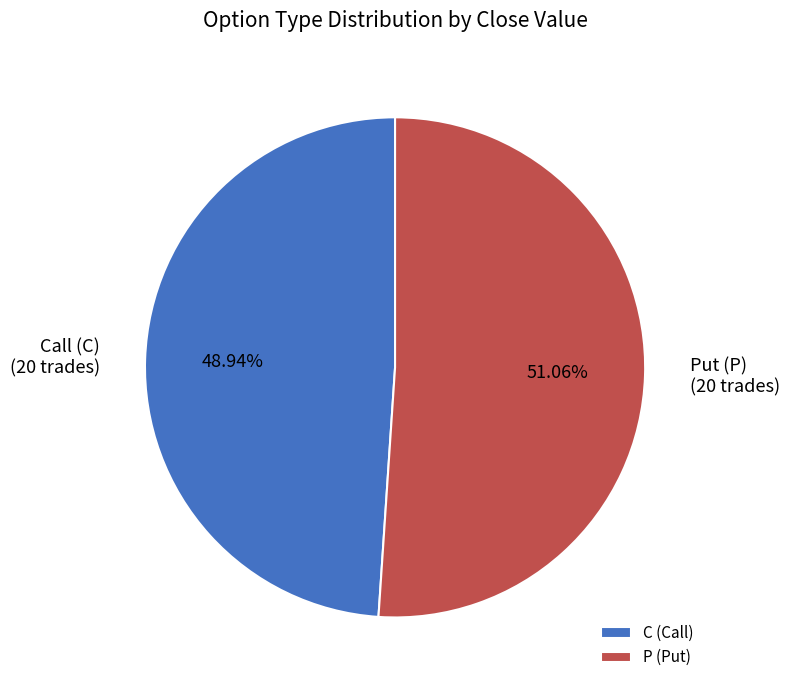

Which category accounts for the majority?

P (Put)